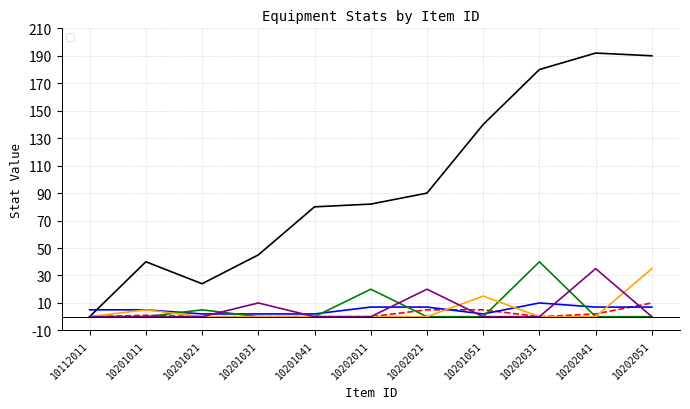

What is the maximum value for _price?

192